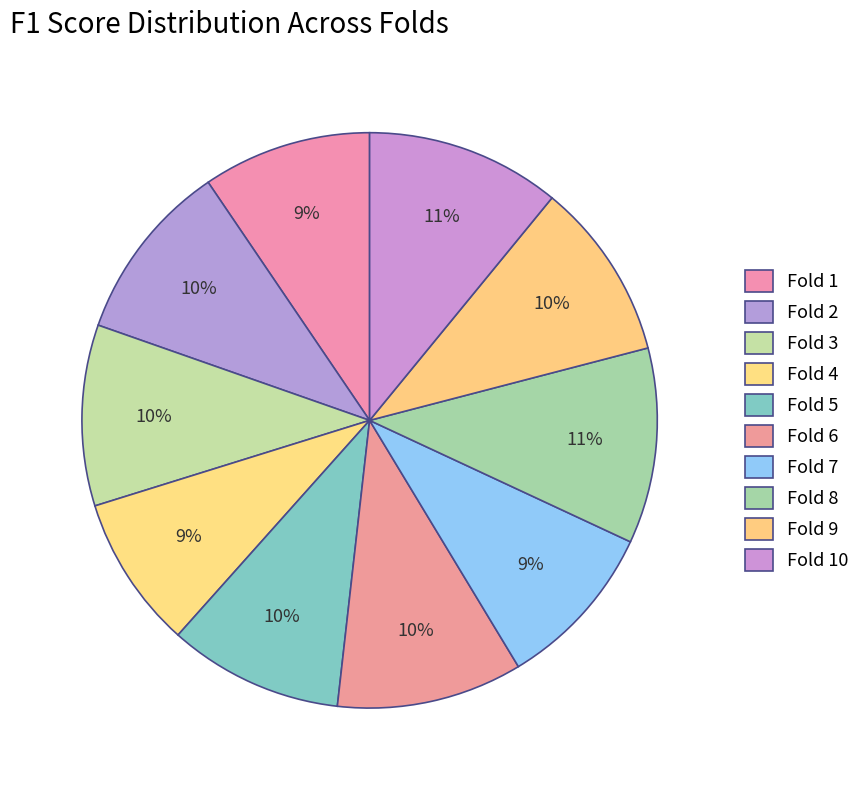

Is there any slice that represents more than half of the pie?

No